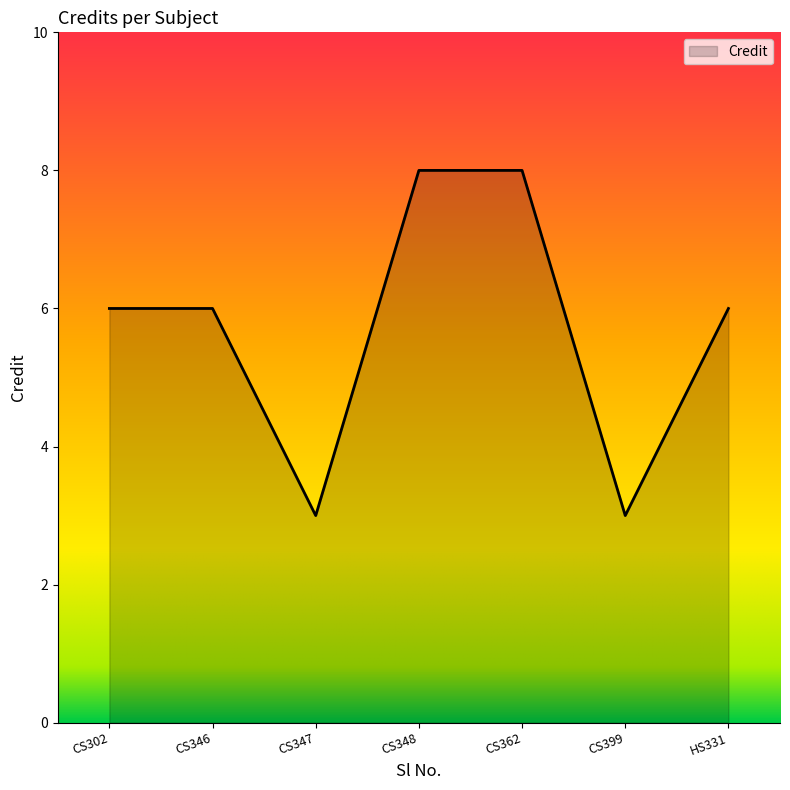

What is the change in value from CS347 to CS362?

+5